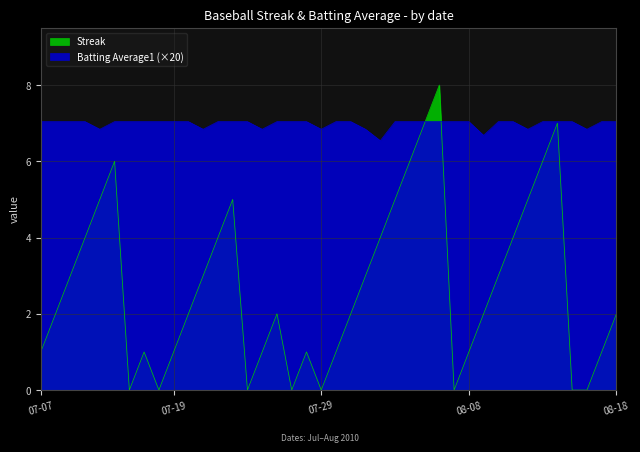

At which category is the sum across all series the highest?

2010-08-06